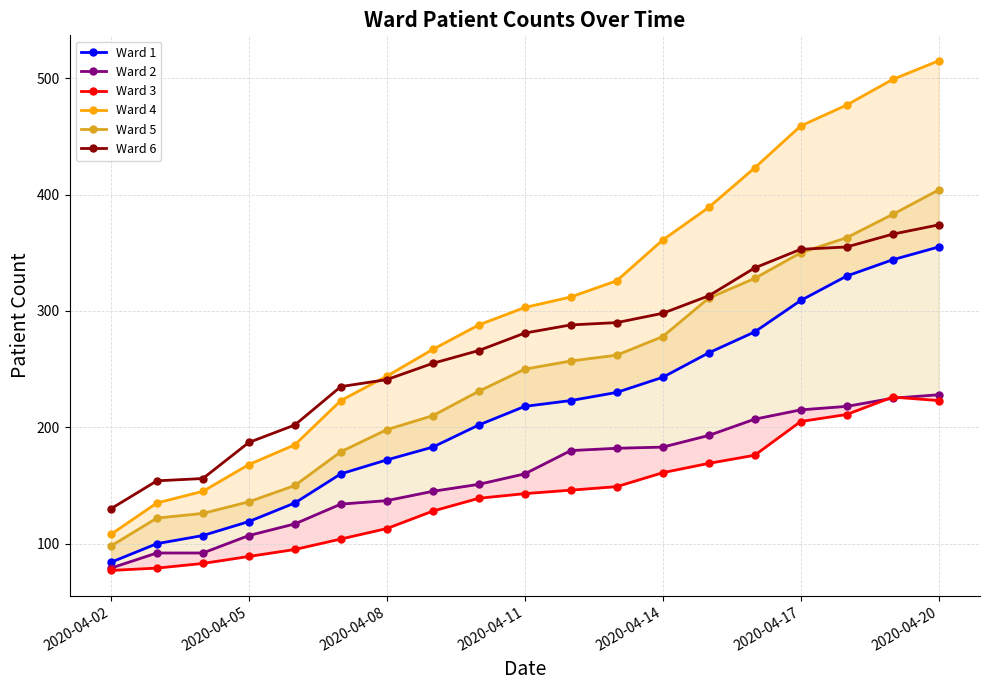

Is this an area chart (filled region under the line)?

No